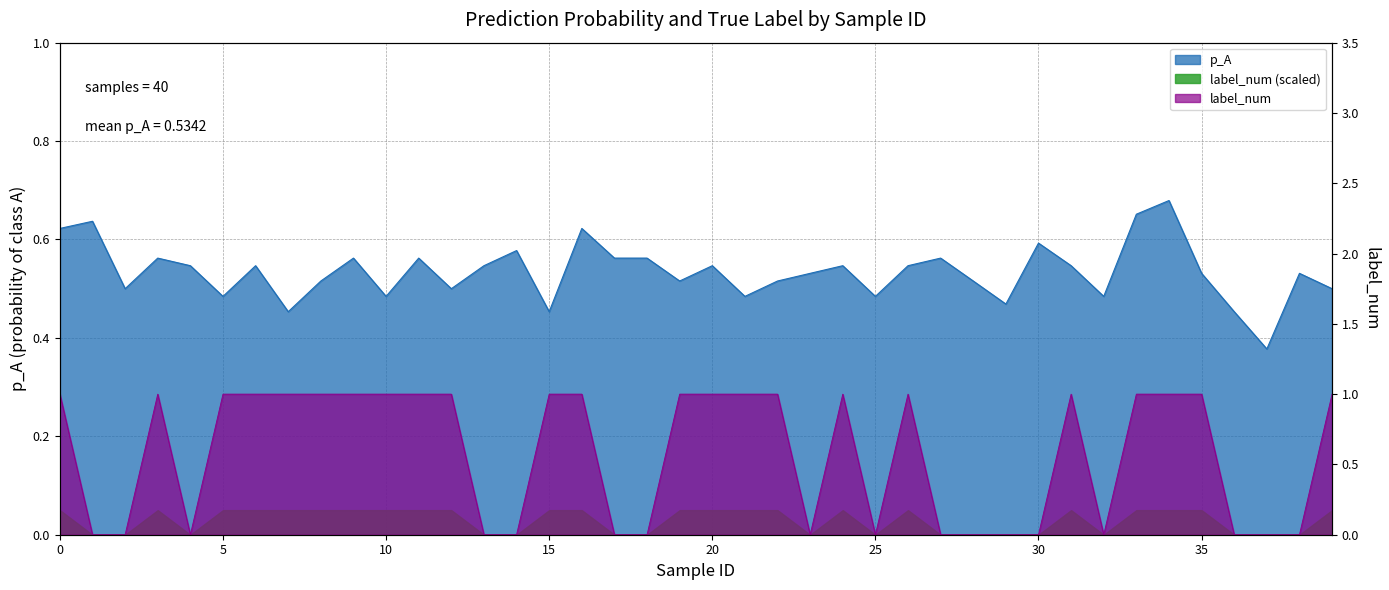

Does the chart have visible grid lines?

Yes